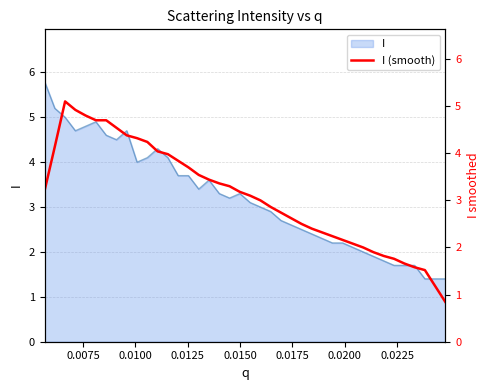

What is the smallest value displayed?

0.8